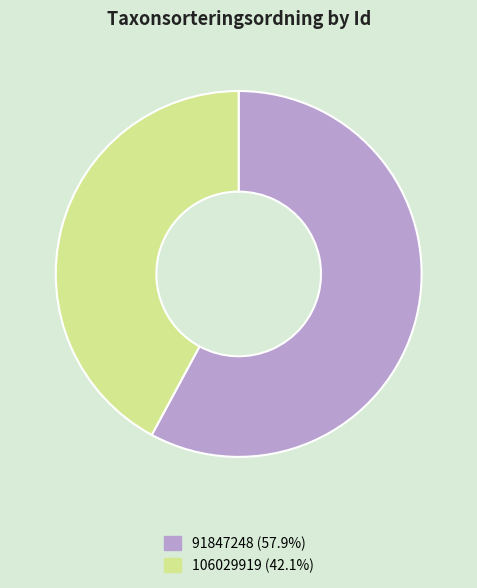

Between 106029919 and 91847248, which is larger?

91847248